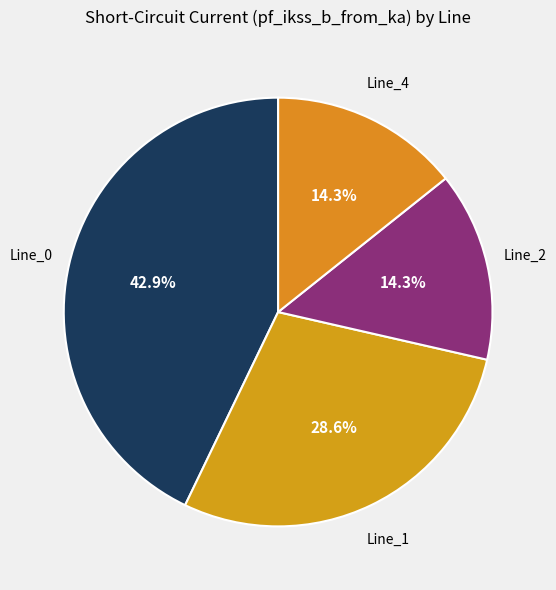

What is the ratio of the value at Line_4 to the value at Line_1?

0.5